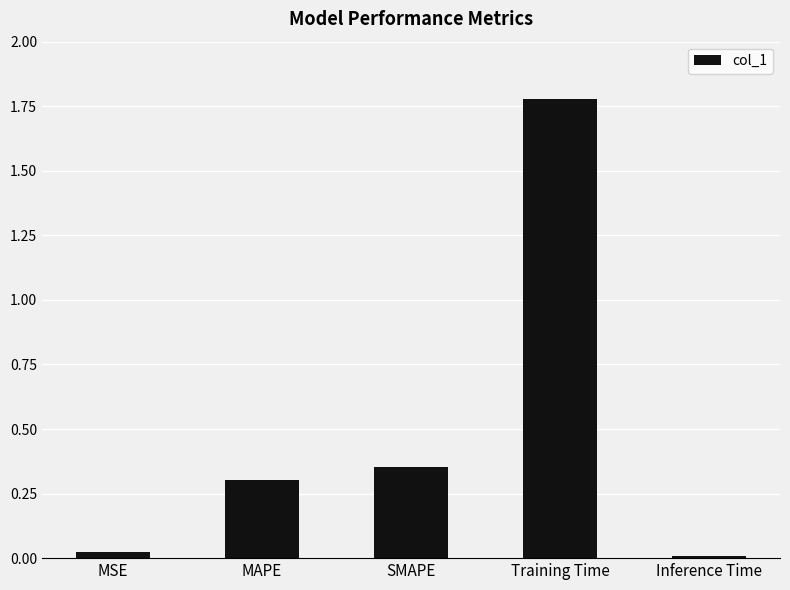

What position from the left is Training Time?

4